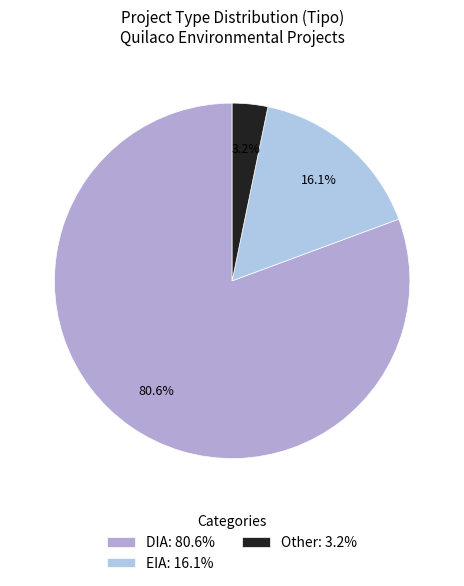

What is the change in value from DIA to Other?

-24